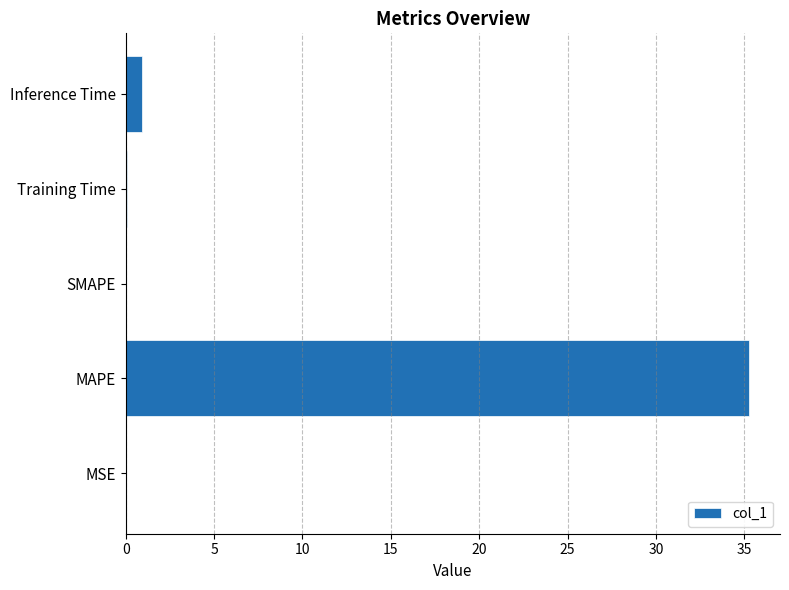

What is the maximum value shown in the chart?

35.3